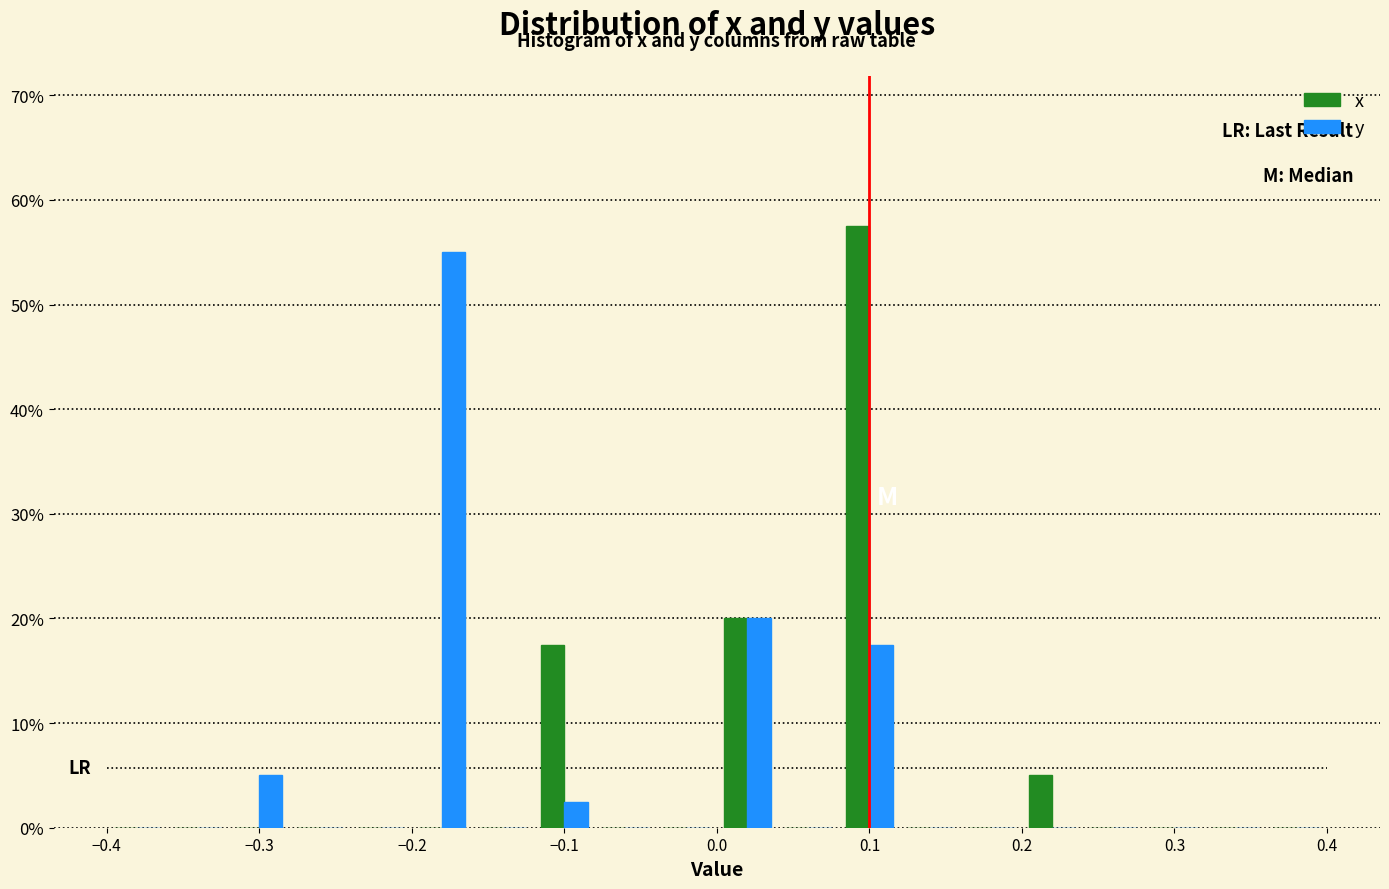

Reading left to right, transcribe this chart: for each range on the x-axis, give the height of each series' bar. The values are not printed on the chart, so give them approximately, as read against the axis.

-0.40 to -0.36: x=0	y=0
-0.36 to -0.32: x=0	y=0
-0.32 to -0.28: x=0	y=5
-0.28 to -0.24: x=0	y=0
-0.24 to -0.20: x=0	y=0
-0.20 to -0.16: x=0	y=55
-0.16 to -0.12: x=0	y=0
-0.12 to -0.08: x=18	y=3
-0.08 to -0.04: x=0	y=0
-0.04 to 0.00: x=0	y=0
0.00 to 0.04: x=20	y=20
0.04 to 0.08: x=0	y=0
0.08 to 0.12: x=58	y=18
0.12 to 0.16: x=0	y=0
0.16 to 0.20: x=0	y=0
0.20 to 0.24: x=5	y=0
0.24 to 0.28: x=0	y=0
0.28 to 0.32: x=0	y=0
0.32 to 0.36: x=0	y=0
0.36 to 0.40: x=0	y=0